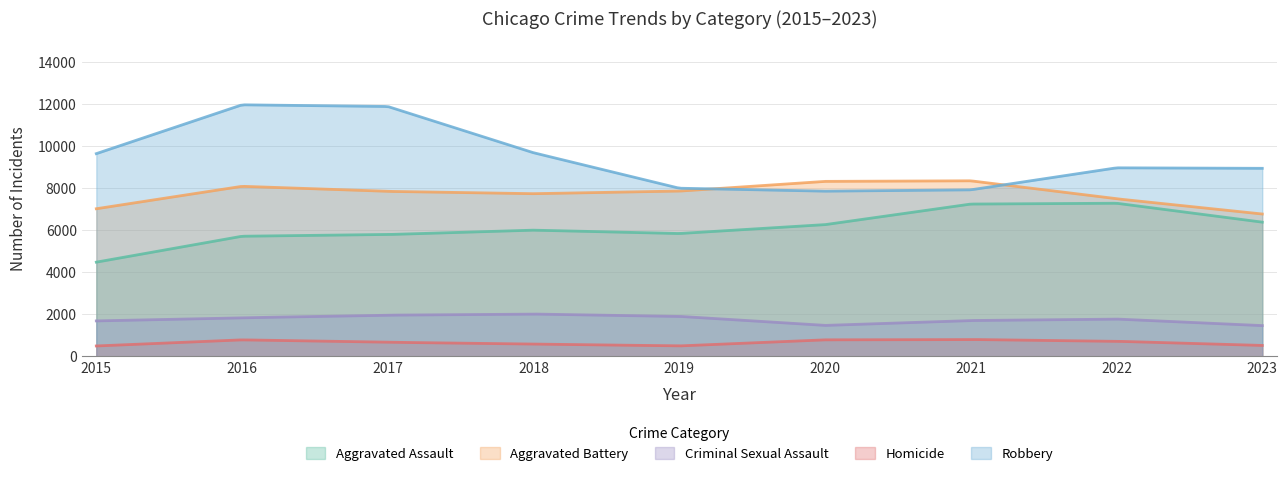

In Robbery, how many points are lower than both neighbors (excluding endpoints)?

1